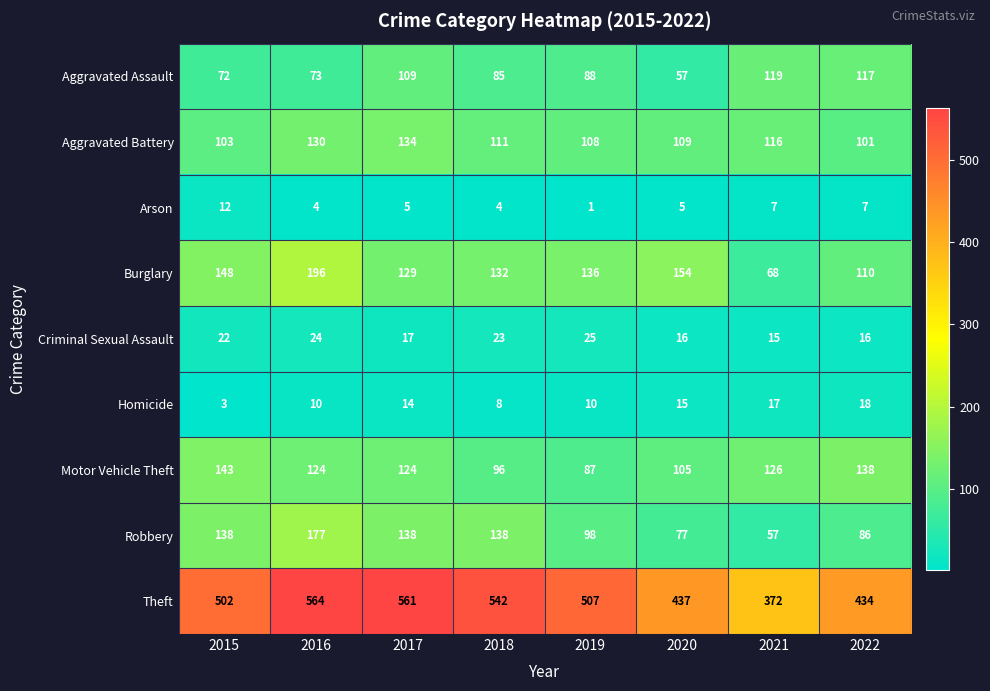

What is the highest value of the Burglary series?

196